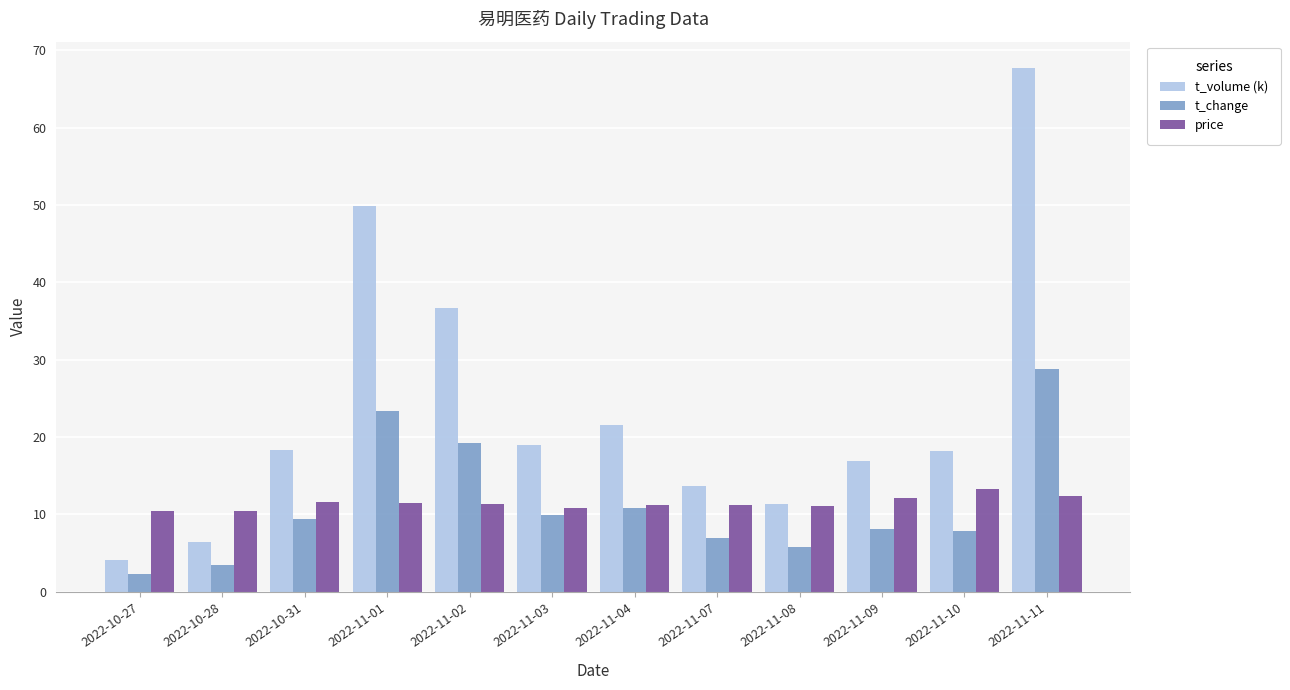

What is the approximate value of price at 2022-10-28?

10.5